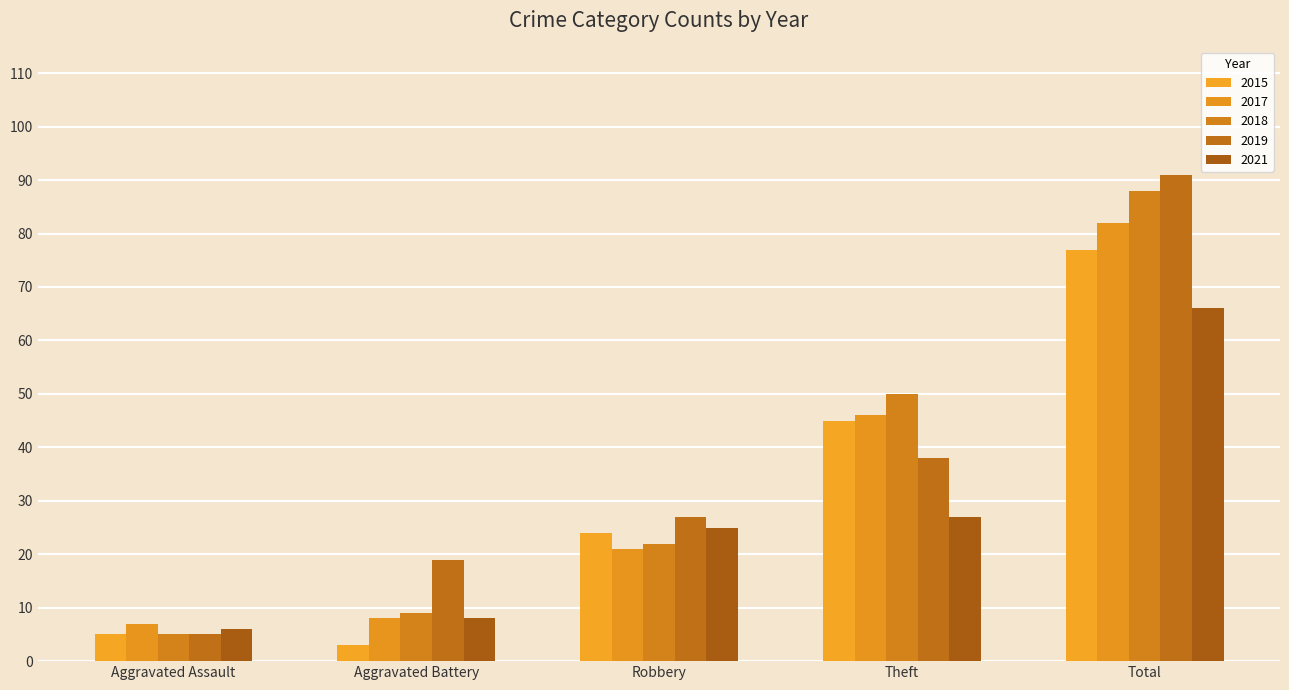

Is the value of 2018 at Total greater than the value of 2019 at Robbery?

Yes